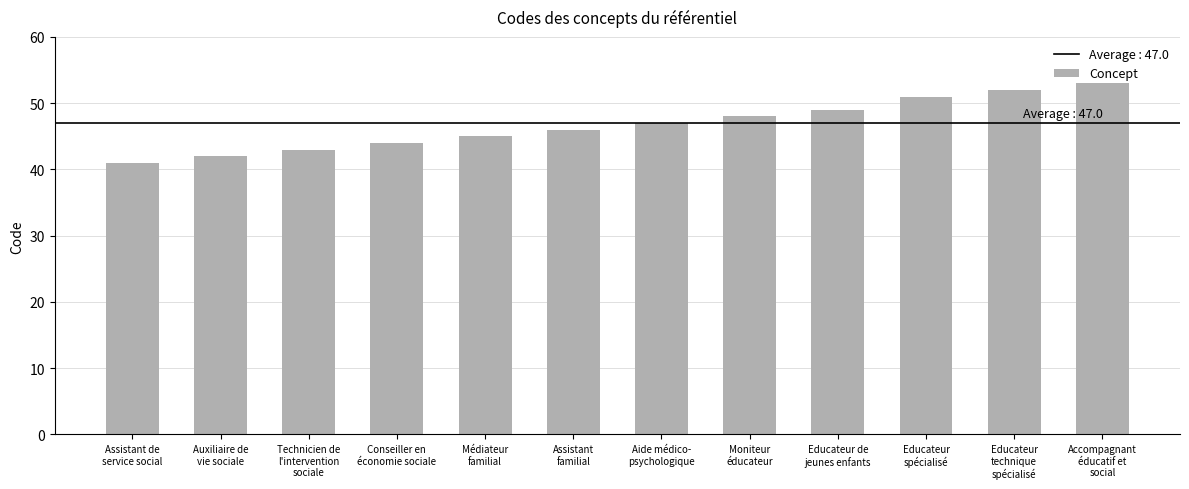

What is the minimum value shown in the chart?

41